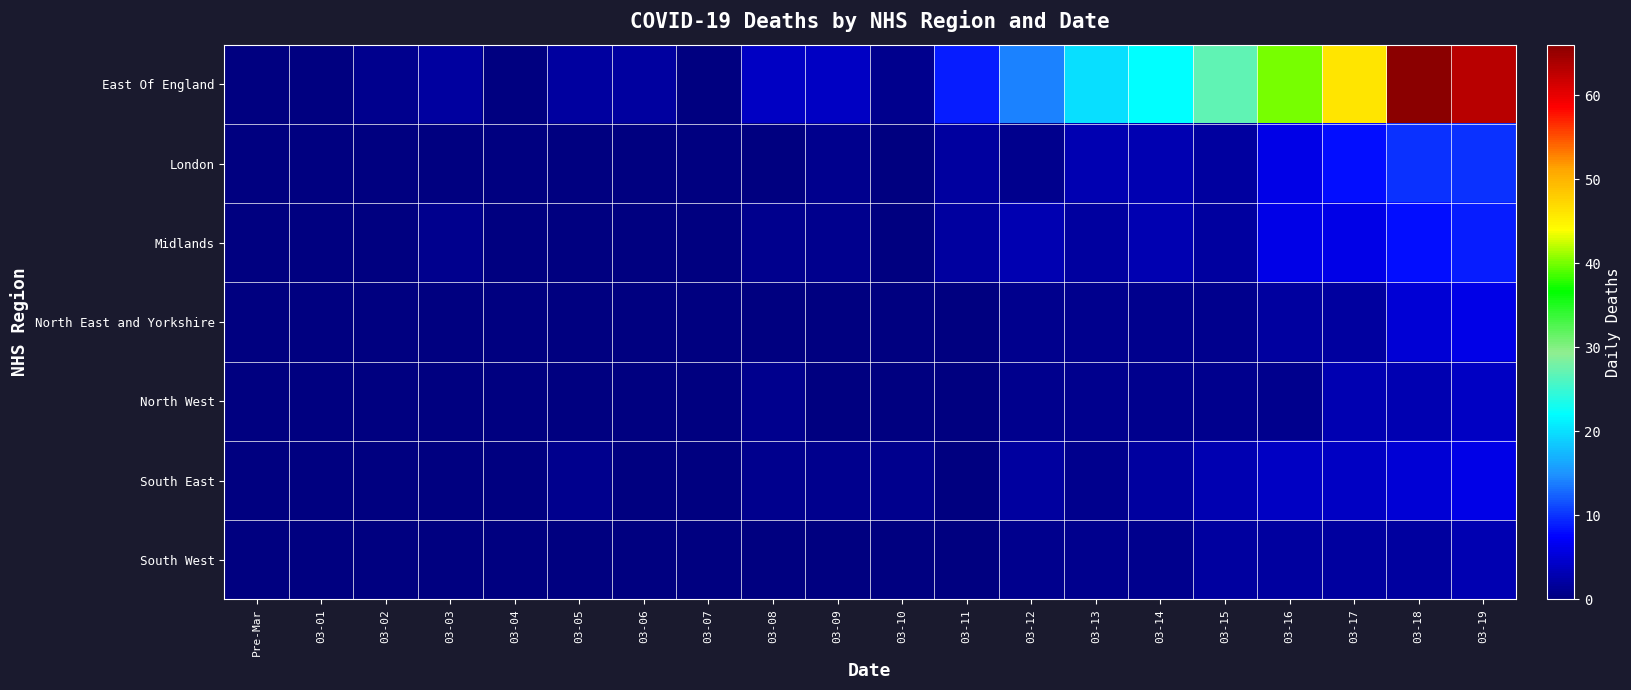

Reading left to right, extract all data points from this chart.

East Of England: Pre-Mar=0	03-01=0	03-02=1	03-03=2	03-04=0	03-05=2	03-06=2	03-07=0	03-08=4	03-09=4	03-10=1	03-11=9	03-12=14	03-13=20	03-14=22	03-15=27	03-16=40	03-17=46	03-18=66	03-19=63
London: Pre-Mar=0	03-01=0	03-02=0	03-03=0	03-04=0	03-05=0	03-06=0	03-07=0	03-08=0	03-09=1	03-10=0	03-11=2	03-12=1	03-13=3	03-14=3	03-15=2	03-16=6	03-17=8	03-18=10	03-19=10
Midlands: Pre-Mar=0	03-01=0	03-02=0	03-03=1	03-04=0	03-05=0	03-06=0	03-07=0	03-08=1	03-09=1	03-10=0	03-11=2	03-12=3	03-13=2	03-14=3	03-15=2	03-16=6	03-17=6	03-18=8	03-19=9
North East and Yorkshire: Pre-Mar=0	03-01=0	03-02=0	03-03=0	03-04=0	03-05=0	03-06=0	03-07=0	03-08=0	03-09=0	03-10=0	03-11=0	03-12=1	03-13=1	03-14=1	03-15=1	03-16=2	03-17=2	03-18=5	03-19=6
North West: Pre-Mar=0	03-01=0	03-02=0	03-03=0	03-04=0	03-05=0	03-06=0	03-07=0	03-08=1	03-09=0	03-10=0	03-11=0	03-12=1	03-13=1	03-14=1	03-15=1	03-16=1	03-17=3	03-18=3	03-19=4
South East: Pre-Mar=0	03-01=0	03-02=0	03-03=0	03-04=0	03-05=1	03-06=0	03-07=0	03-08=1	03-09=1	03-10=1	03-11=0	03-12=2	03-13=1	03-14=2	03-15=3	03-16=4	03-17=4	03-18=5	03-19=6
South West: Pre-Mar=0	03-01=0	03-02=0	03-03=0	03-04=0	03-05=0	03-06=0	03-07=0	03-08=0	03-09=0	03-10=0	03-11=0	03-12=1	03-13=1	03-14=1	03-15=2	03-16=2	03-17=2	03-18=2	03-19=3